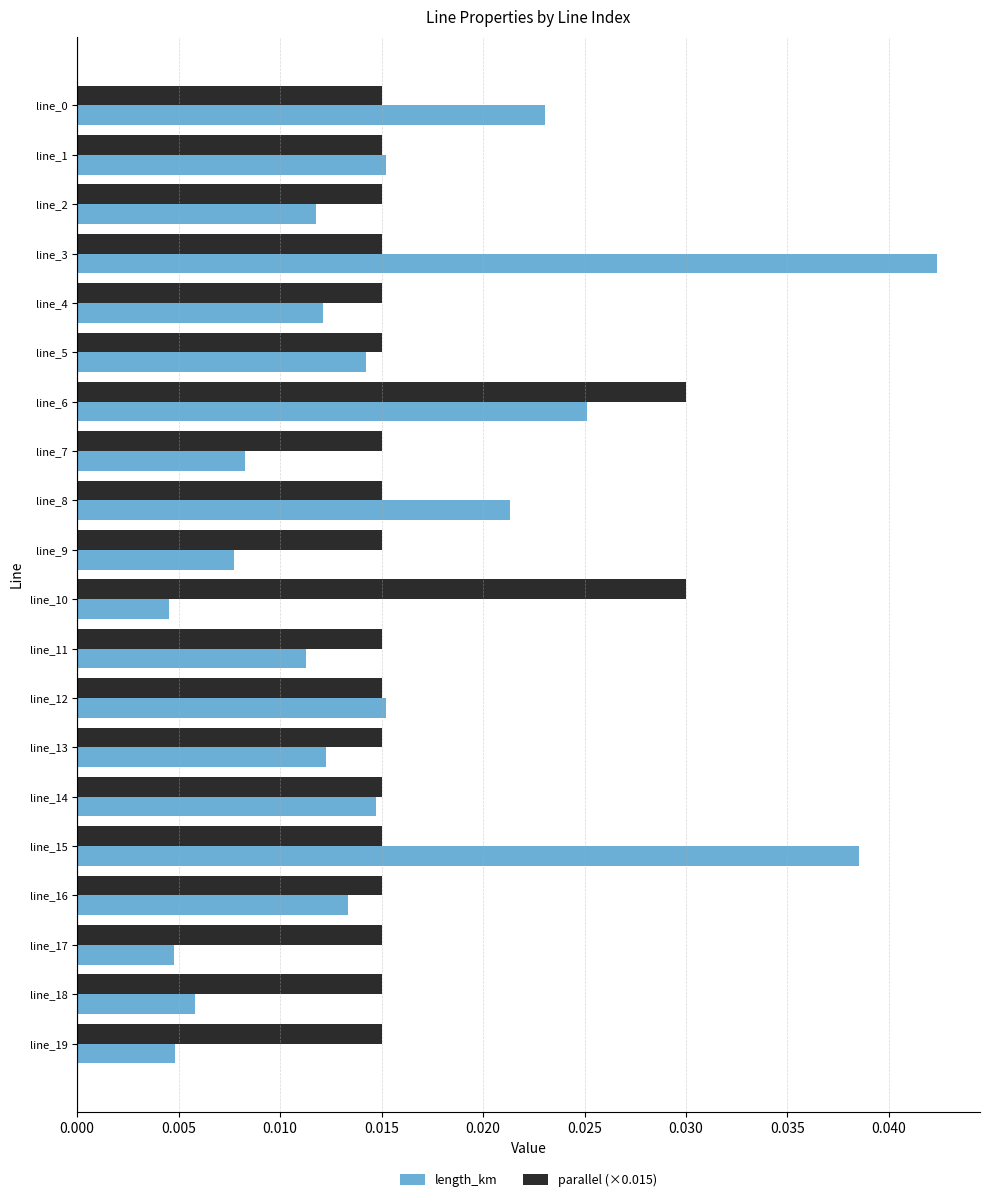

At how many categories does at least one series exceed 0?

20